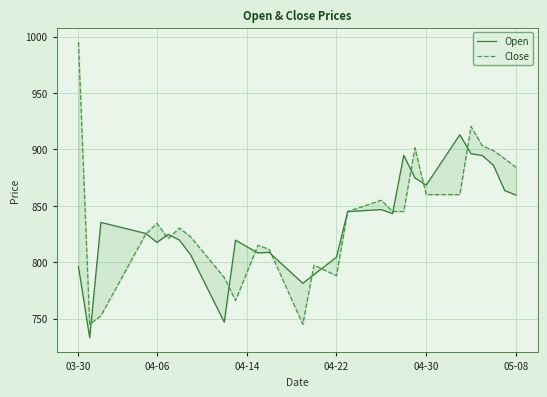

What is the highest value of the Open series?

913.0